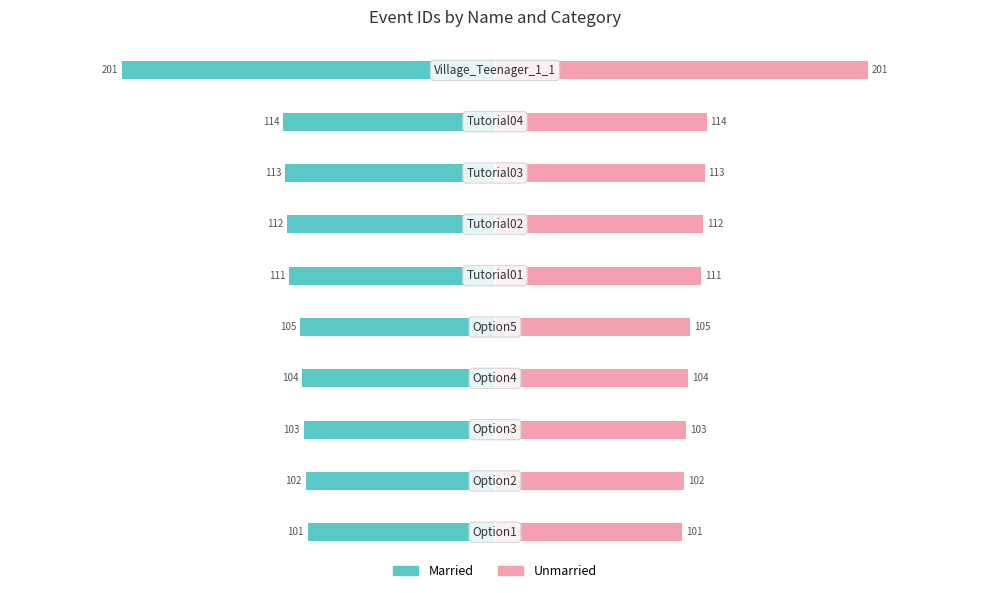

What is the average value of the Unmarried series?

117